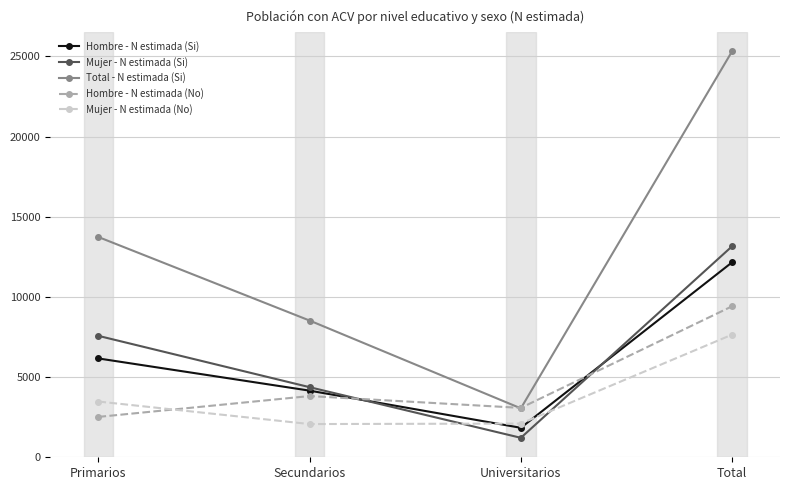

At which category does the chart reach its minimum across all series?

Universitarios